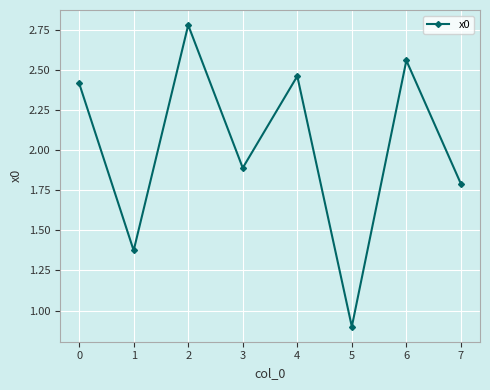

List the labels in order of value, largest first.

2, 6, 4, 0, 3, 7, 1, 5